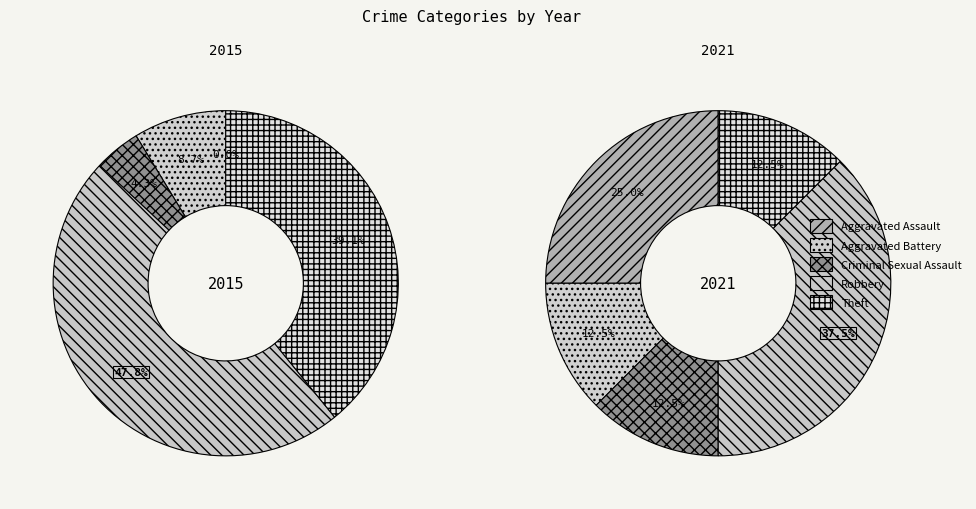

To the nearest percent, what is the difference between the values_2021 and values_2015 slice percentages?

9%